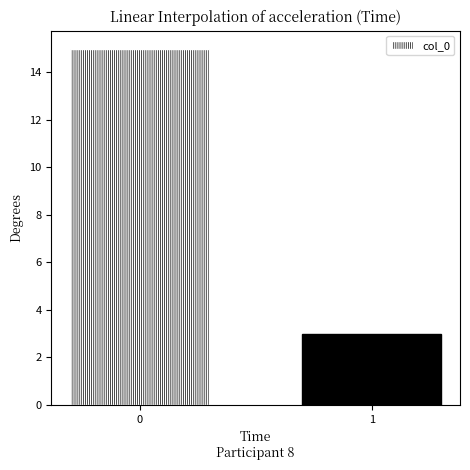

Approximately how many times larger is the value at 0 compared to 1?

5.0